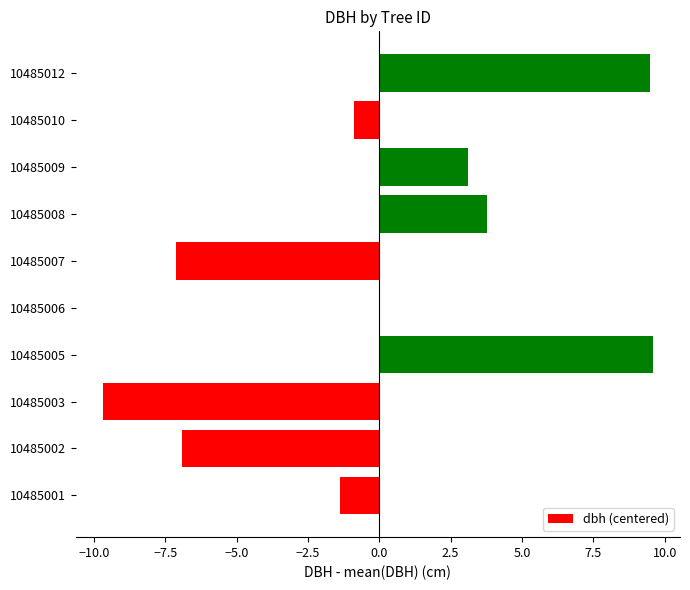

What is the greatest value displayed?

9.6